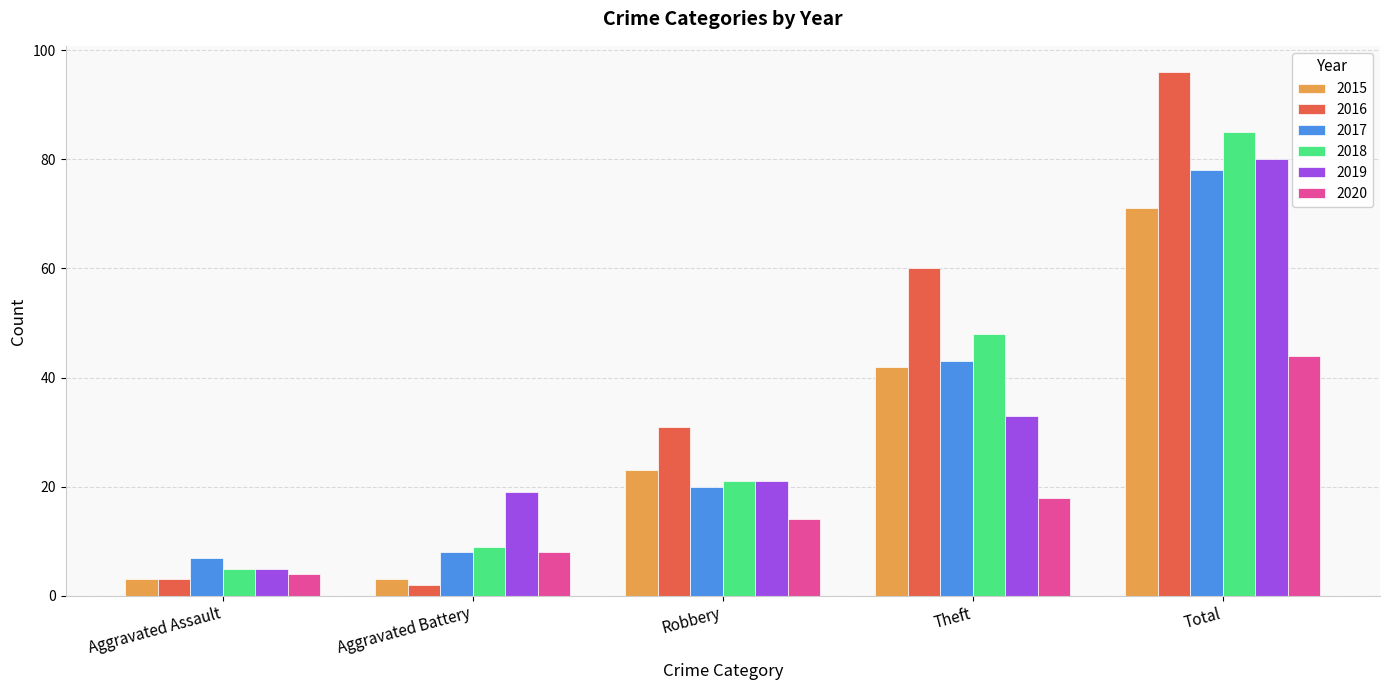

The value of 2020 at Robbery is 14. True or false?

True